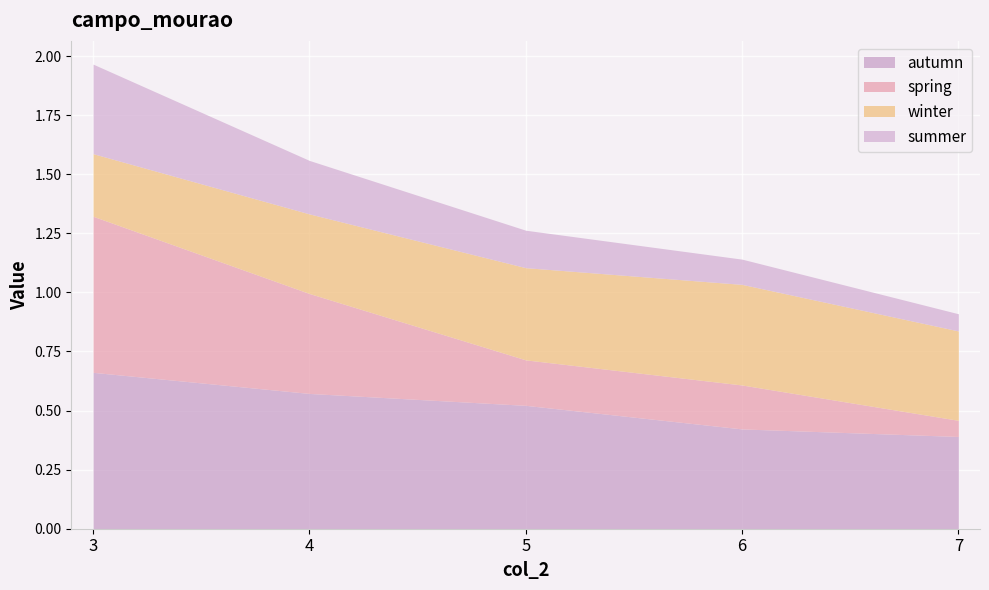

List the labels in order of spring value, largest first.

3, 4, 5, 6, 7